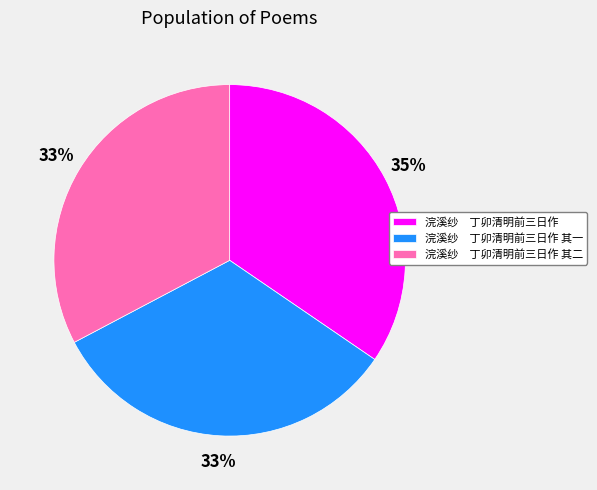

Is there any slice that represents more than half of the pie?

No